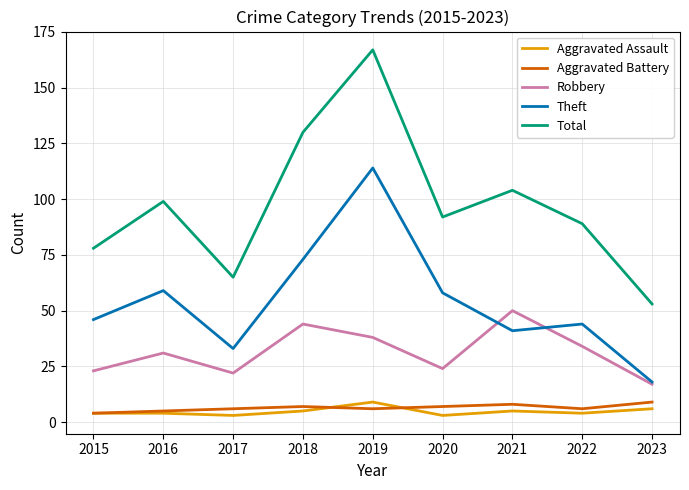

True or false: Aggravated Battery and Theft cross at least once.

False